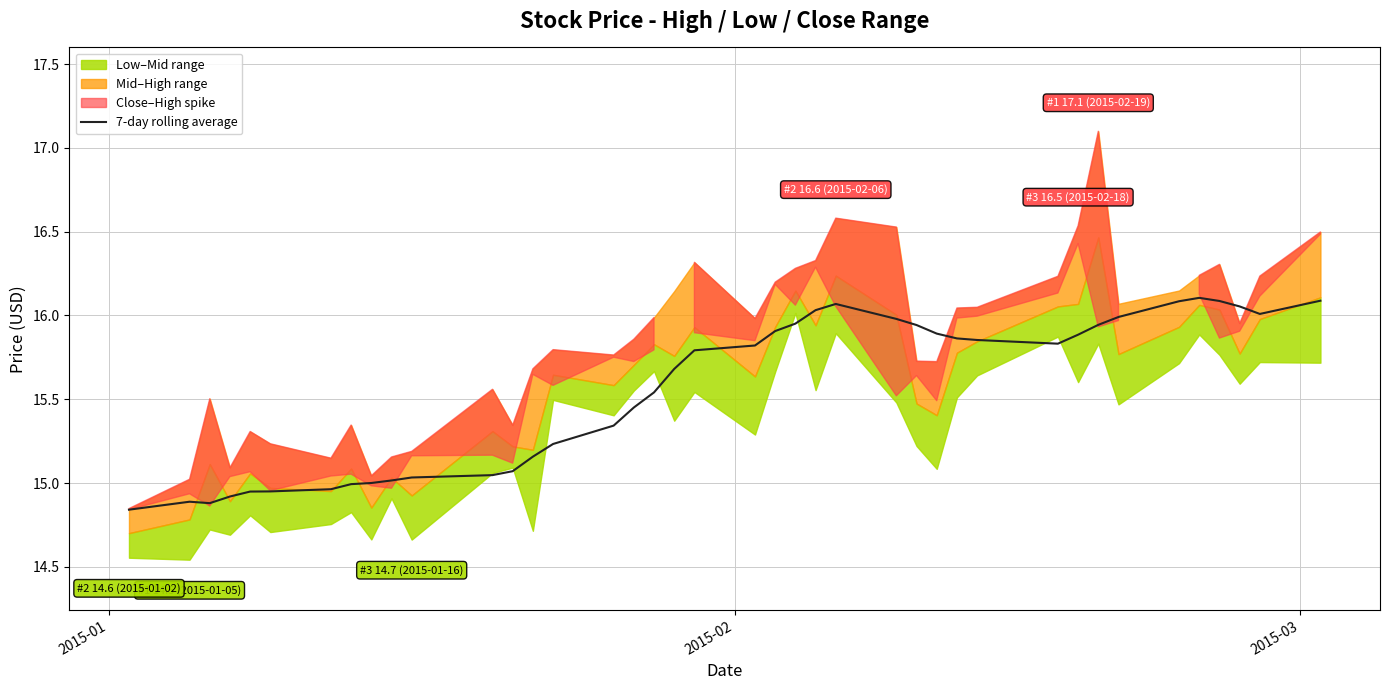

How many interior local peaks (higher than both neighbors) does the data have?

3